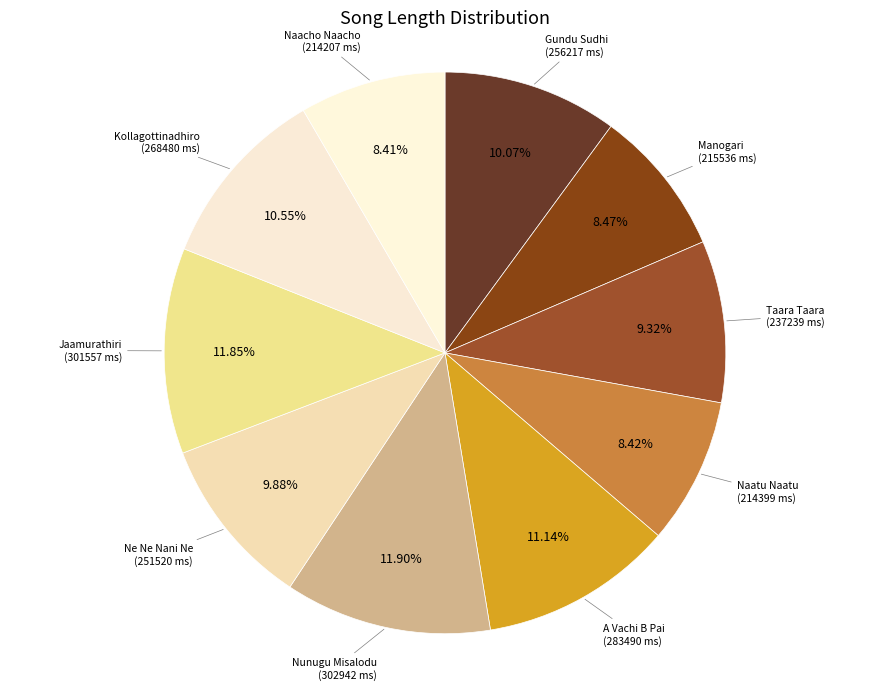

Is there a majority slice in this chart?

No